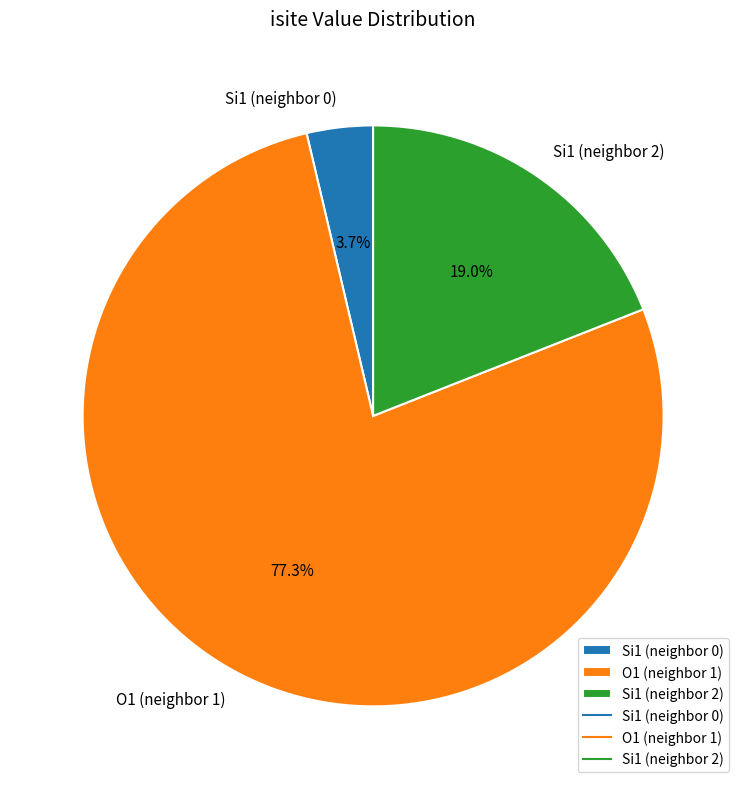

What percentage do Si1 (neighbor 0) and Si1 (neighbor 2) together represent?

22.7%